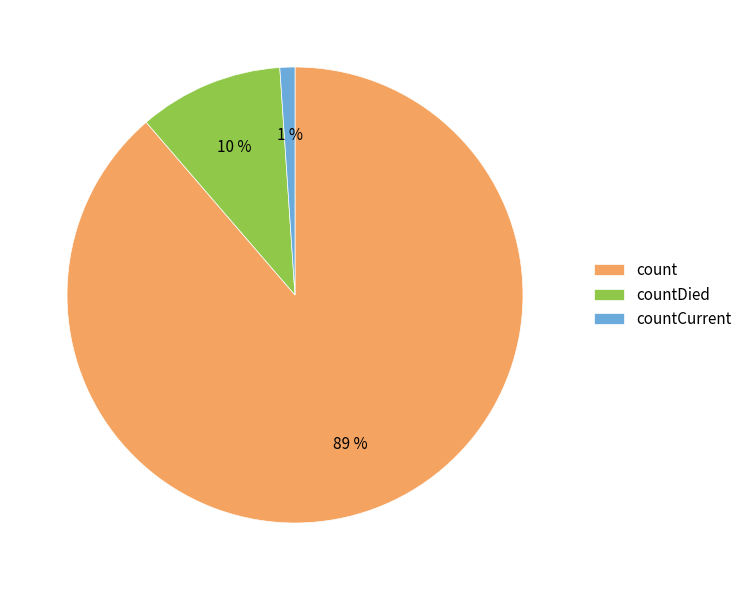

To the nearest percent, what portion does count represent?

89%